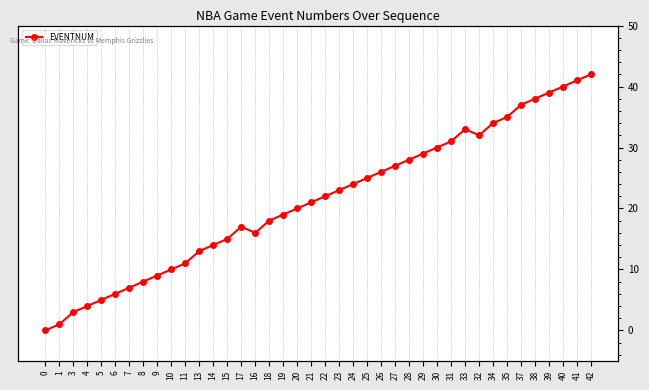

What value does the data have at 21, to the nearest 10?

20